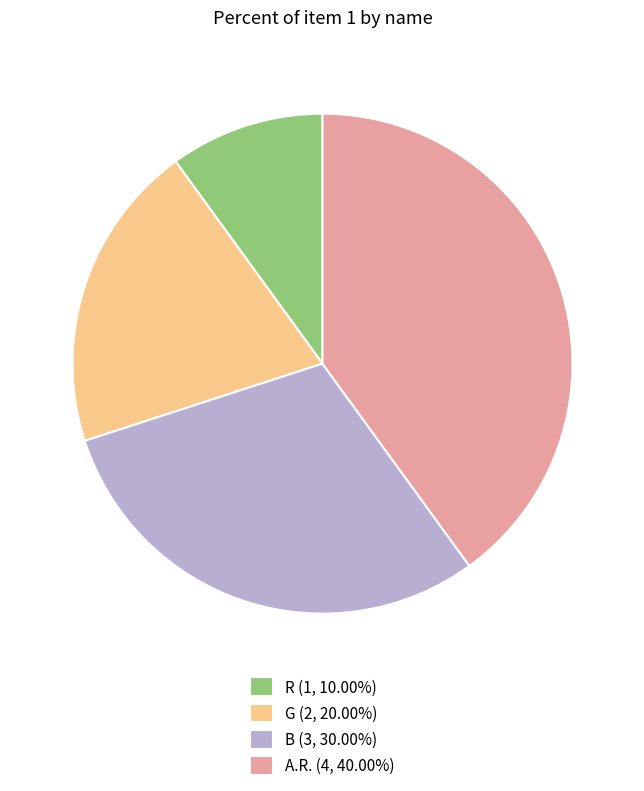

Do A.R. (4, 40.00%) and B (3, 30.00%) together represent more than half of the pie?

Yes